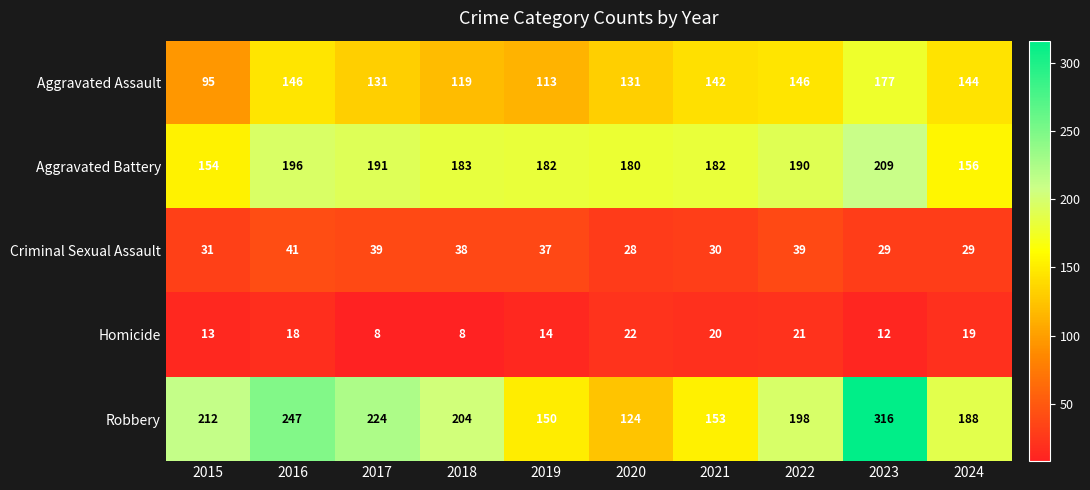

Where does the Criminal Sexual Assault series first go above 37?

2016